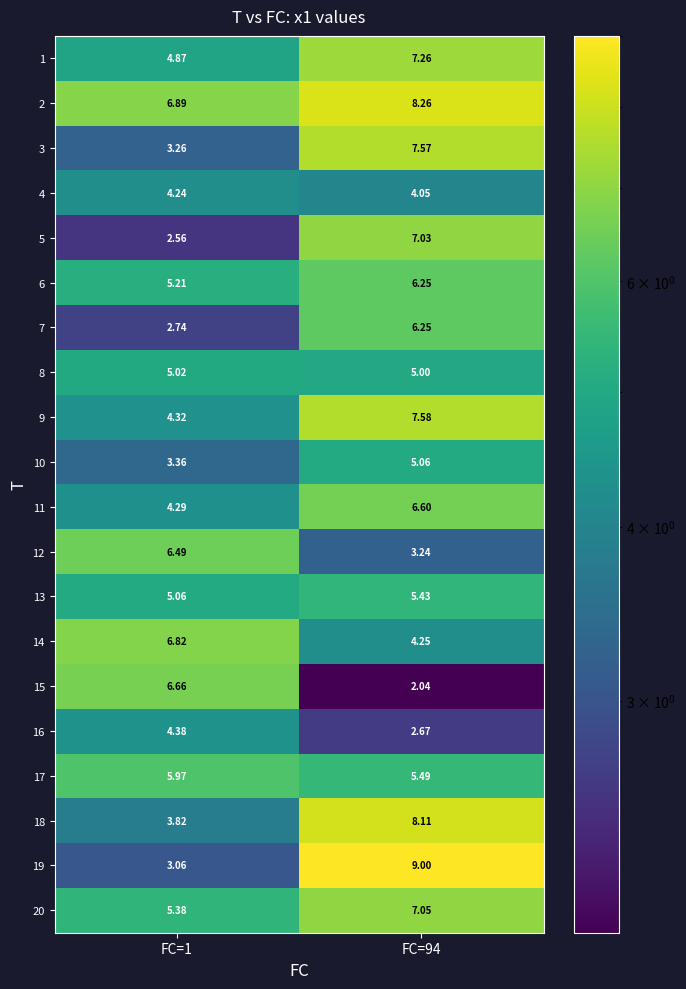

What is the total value across all series at FC=94?

118.2